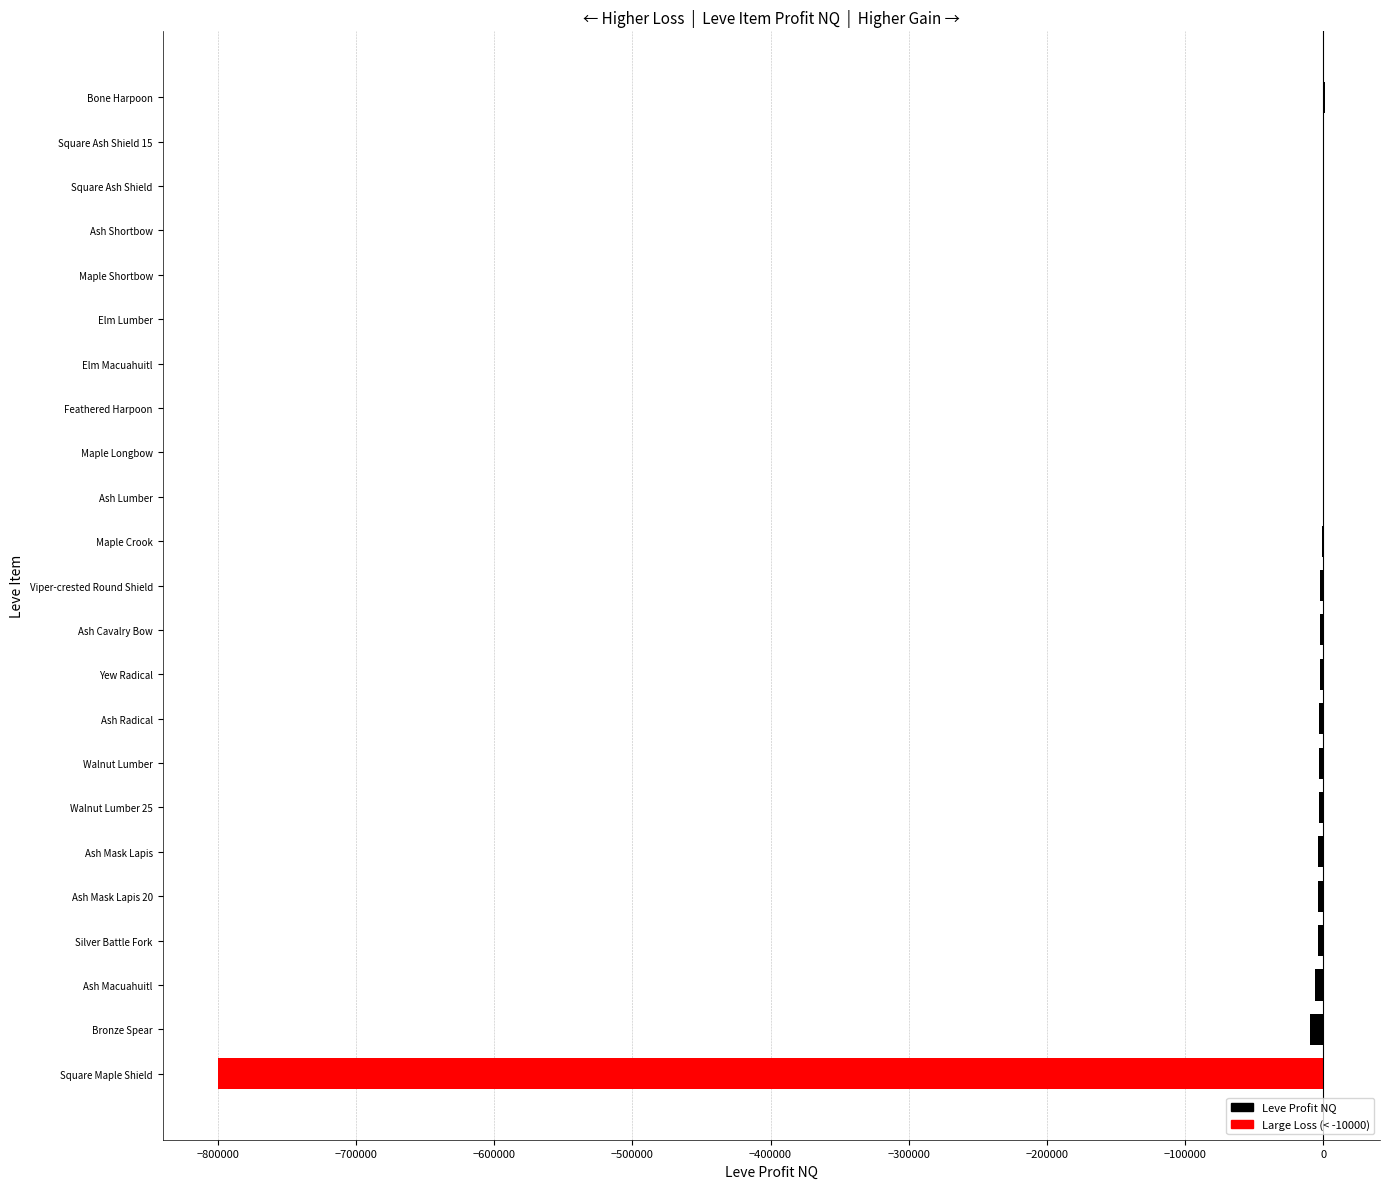

What is the sum of all values?

-844618